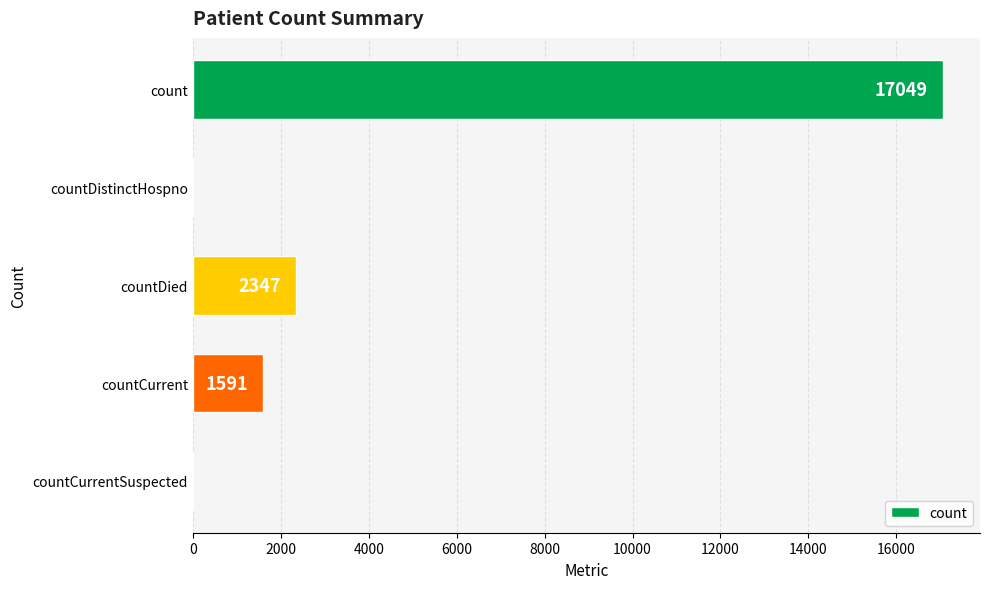

Which has a higher value, count or countCurrent?

count